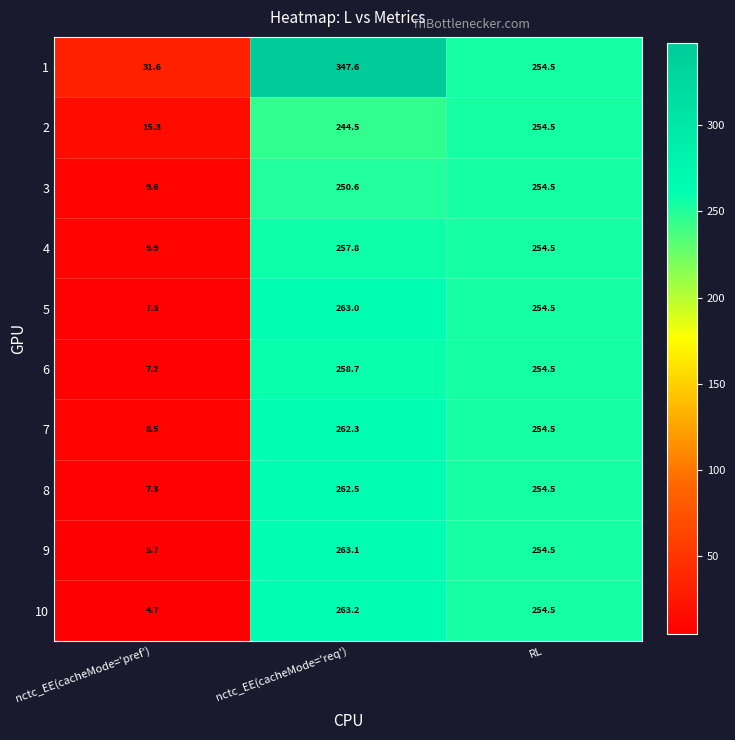

At which label does 3 reach its peak?

RL